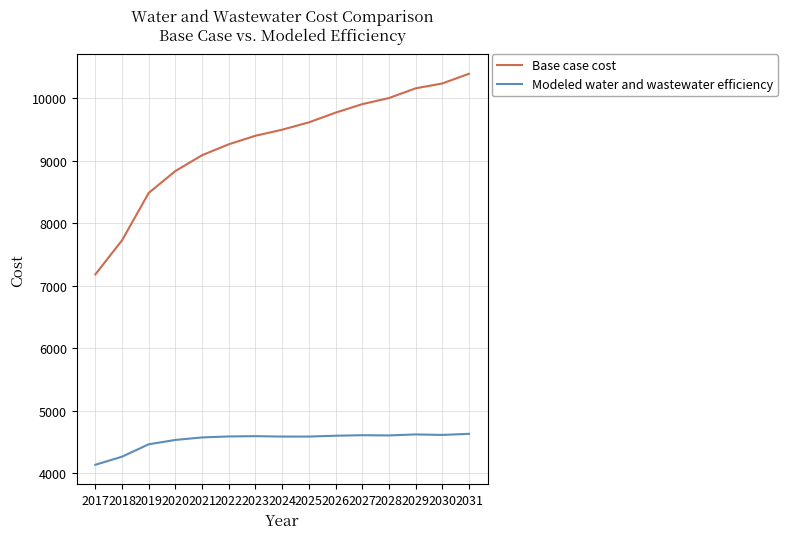

What is the smallest value displayed?

4136.6